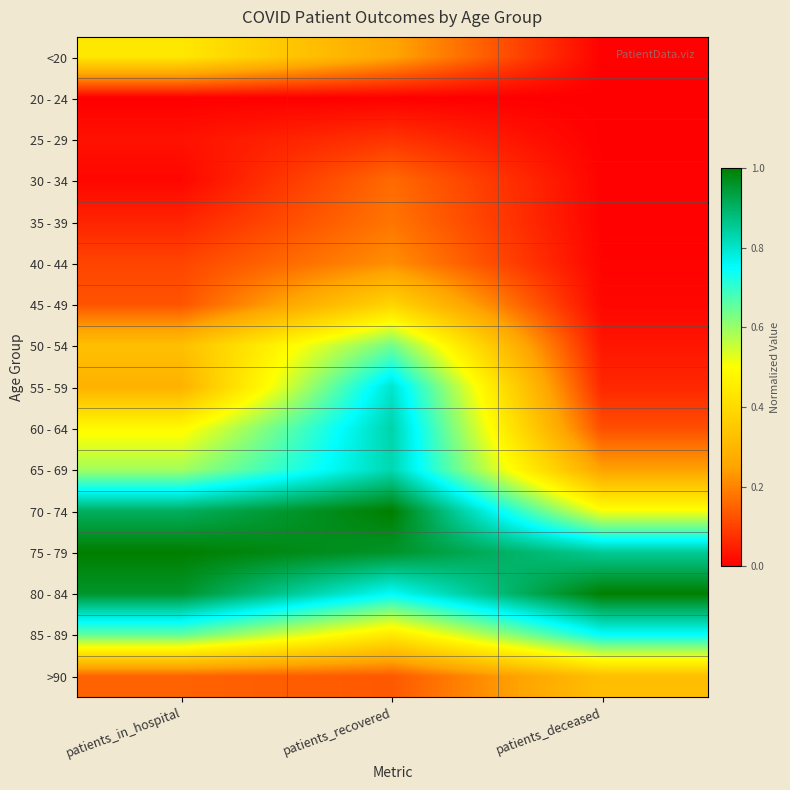

What is the spread (max minus min) of values at patients_deceased?

1.0